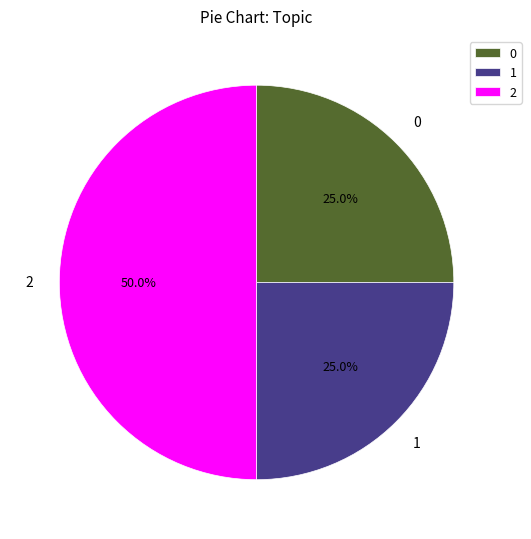

How much of the chart is everything except 0?

75.0%